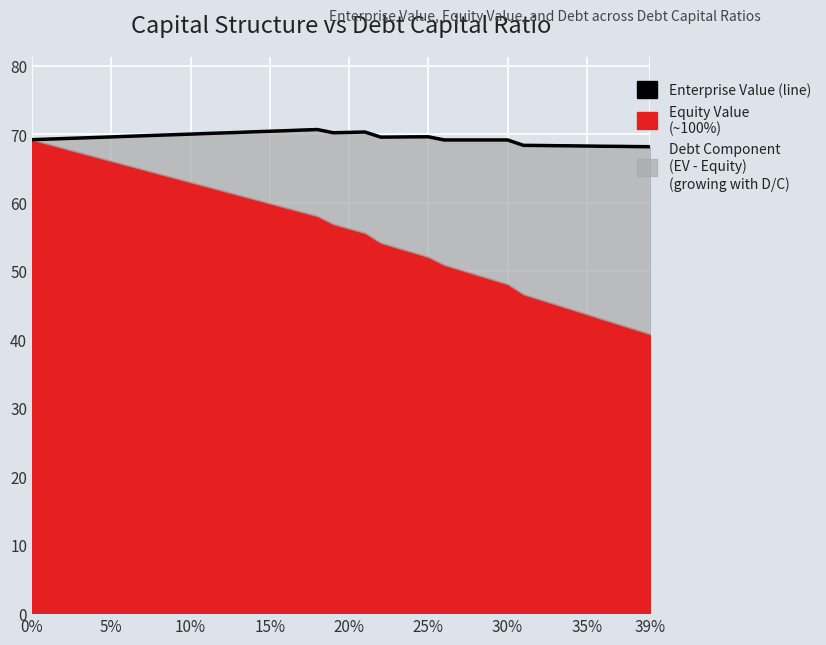

What is the maximum value shown in the chart?

70.7